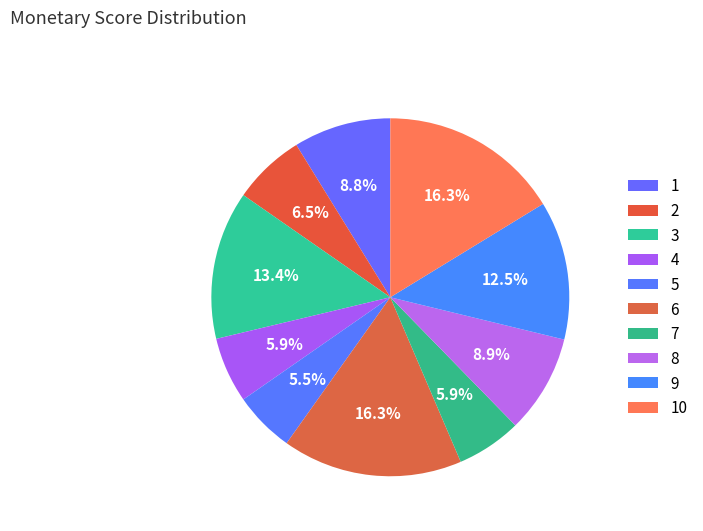

Rank the categories by value from highest to lowest.

6, 10, 3, 9, 8, 1, 2, 4, 7, 5